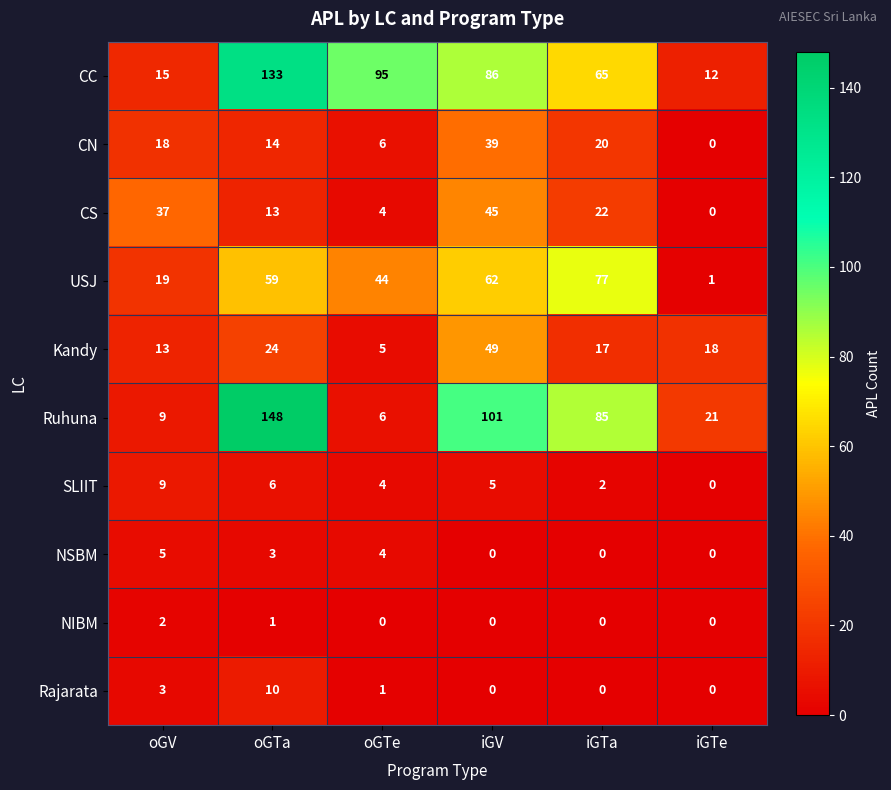

List the series in order of their peak value, lowest first.

NIBM, NSBM, SLIIT, Rajarata, CN, CS, Kandy, USJ, CC, Ruhuna